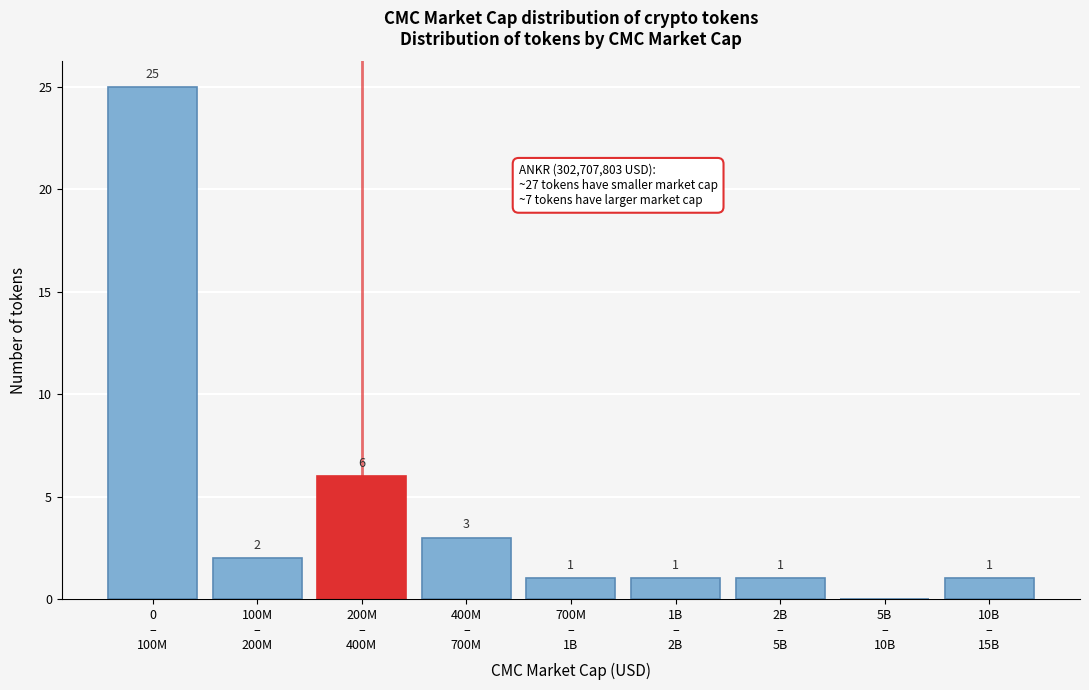

What is the maximum value shown in the chart?

25